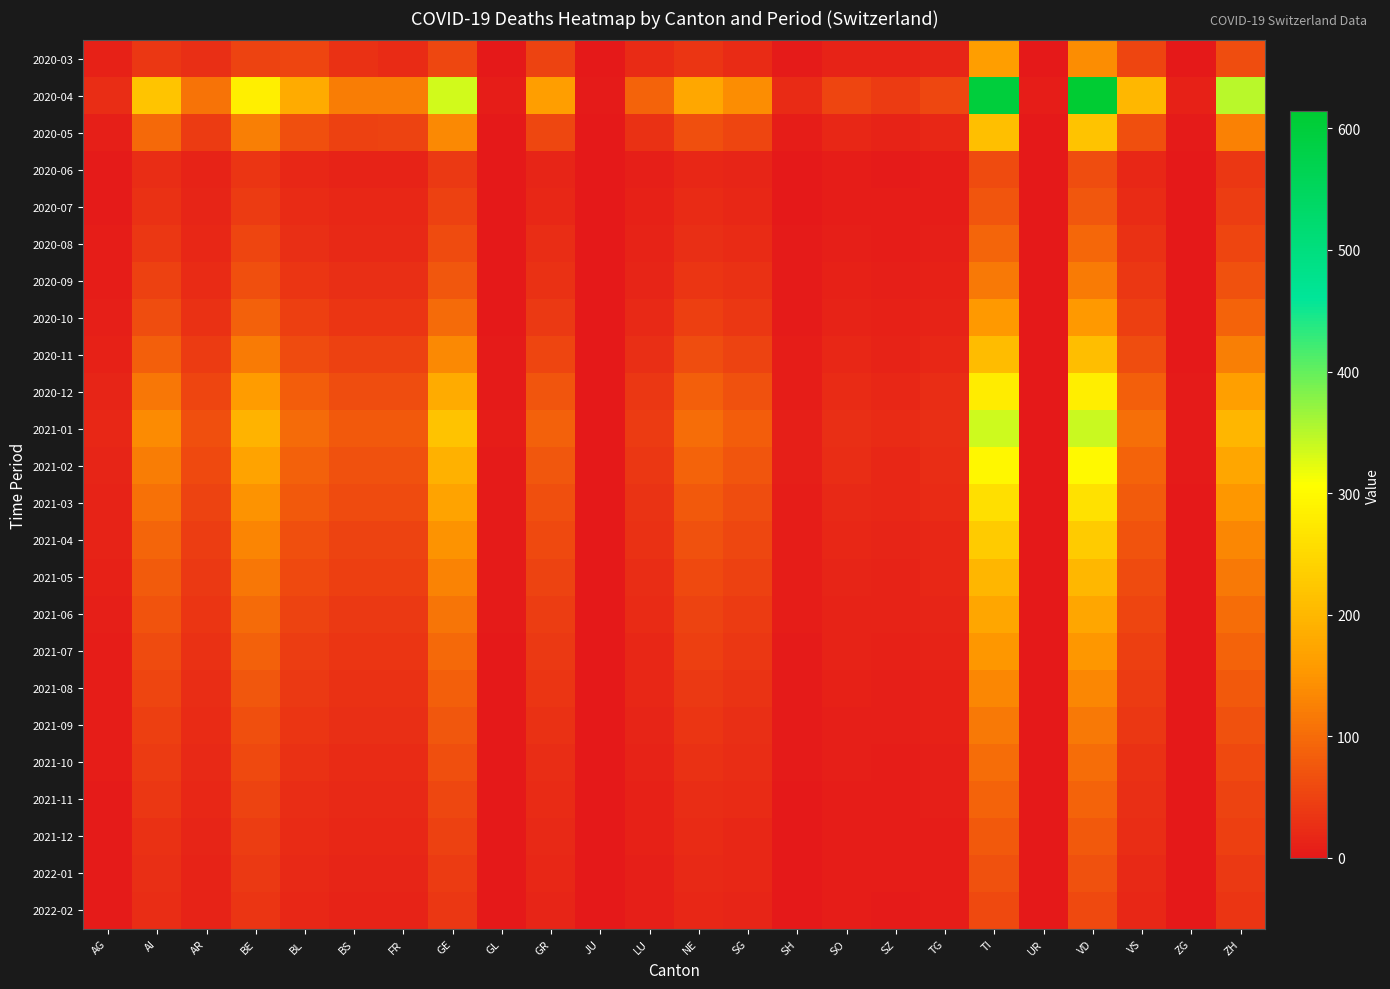

Which series changed the most between SG and VD?

2020-04